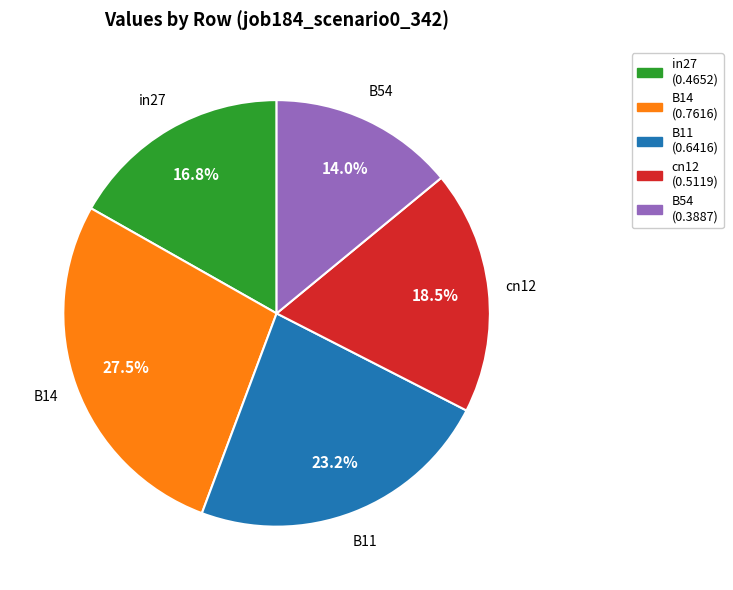

Does B11 represent more than half of the total?

No